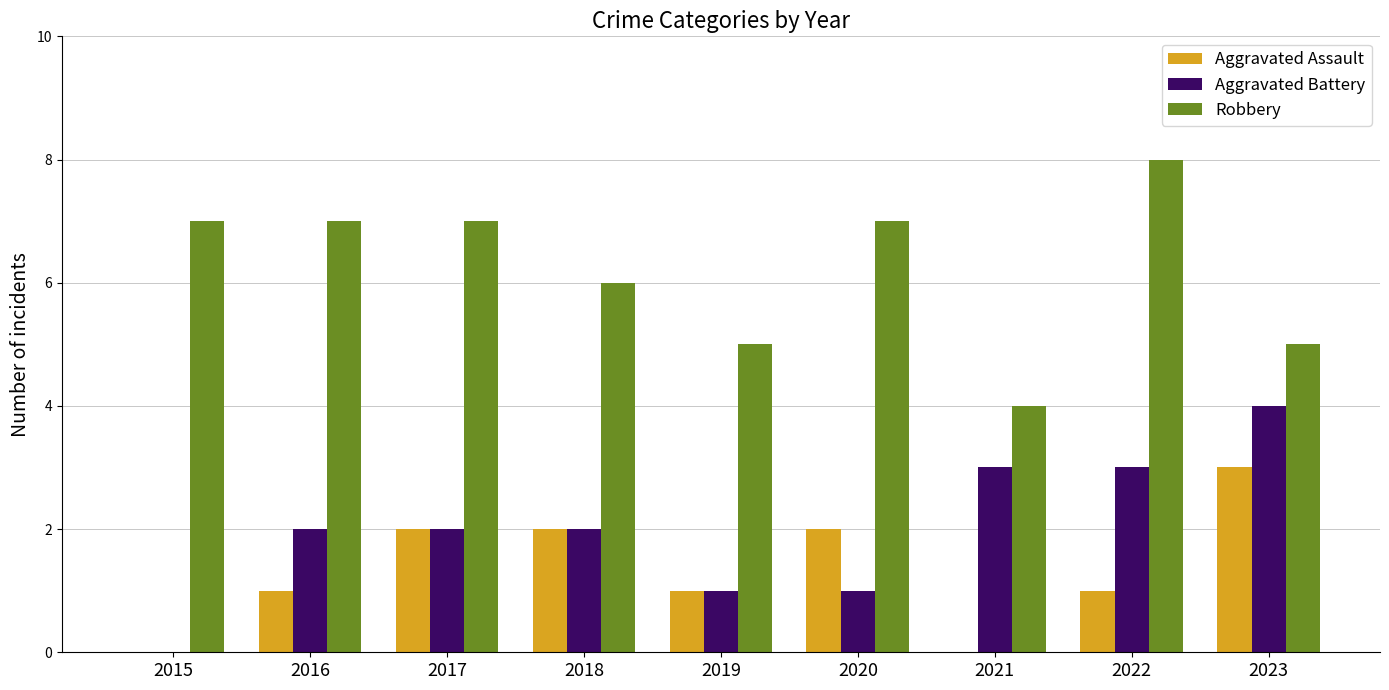

Which series has the largest total across all categories?

Robbery